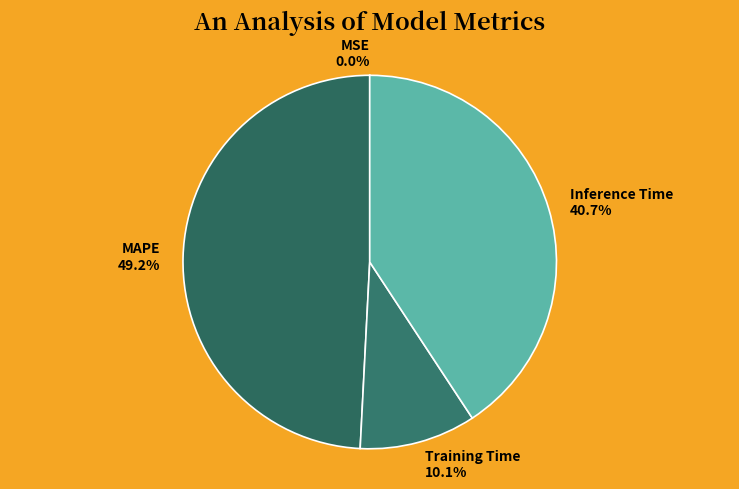

To the nearest percent, what percentage of the pie is Training Time?

10%